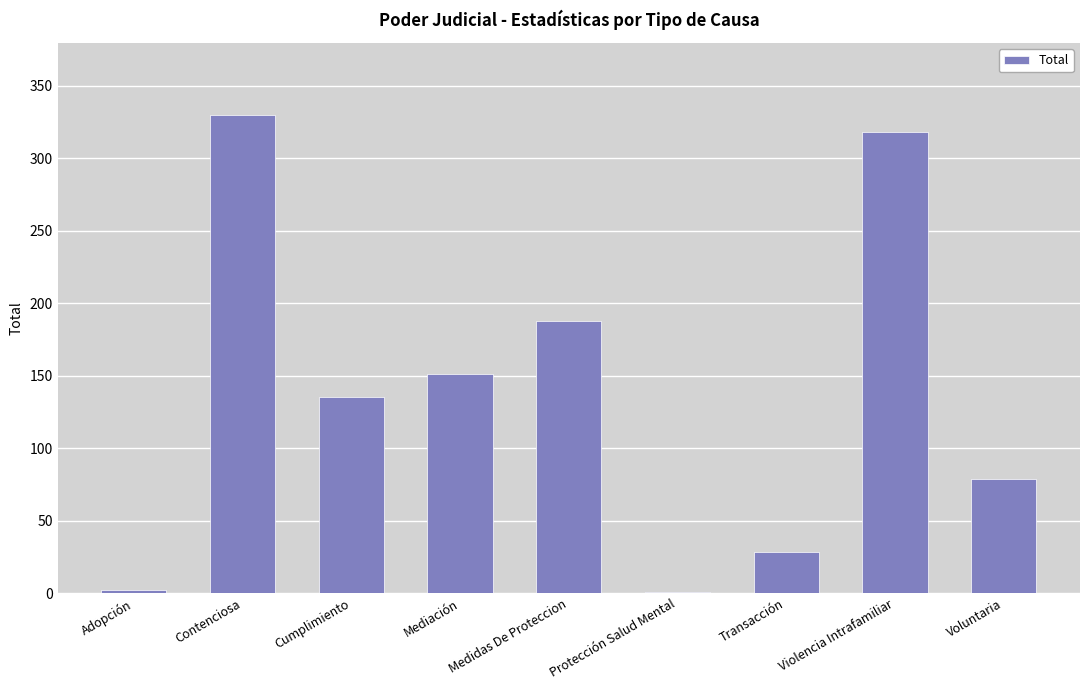

What is the greatest value displayed?

330